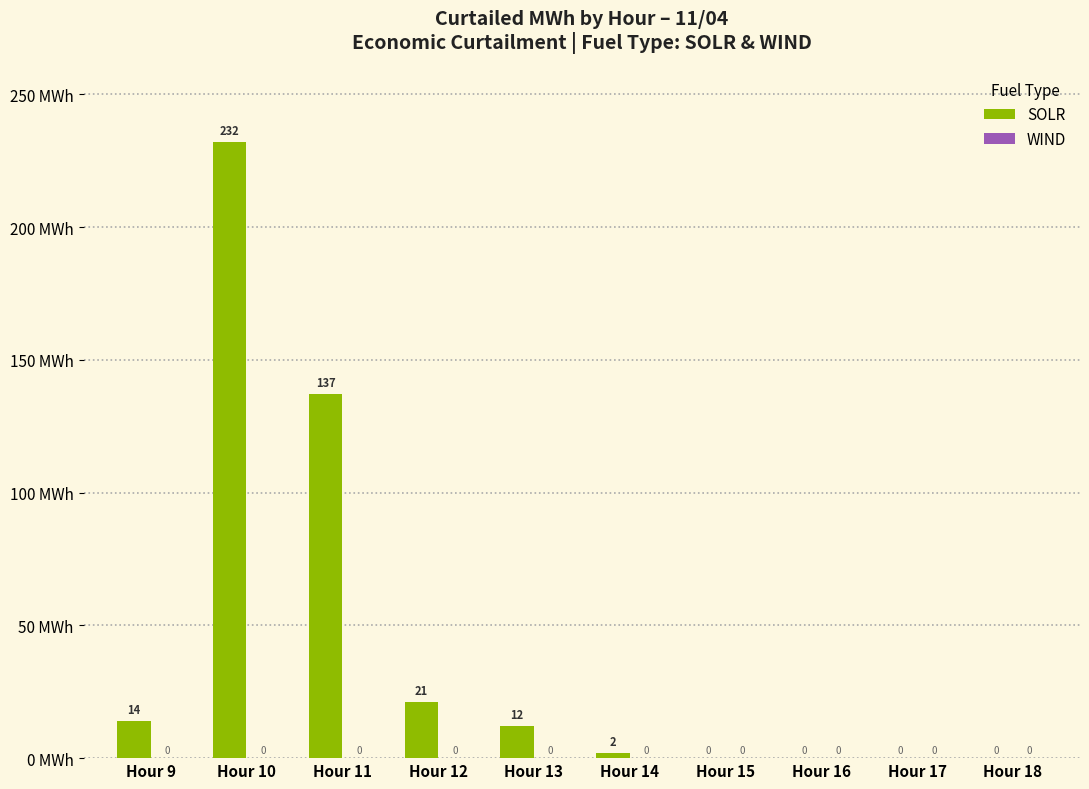

At which category does the chart reach its peak across all series?

Hour 10